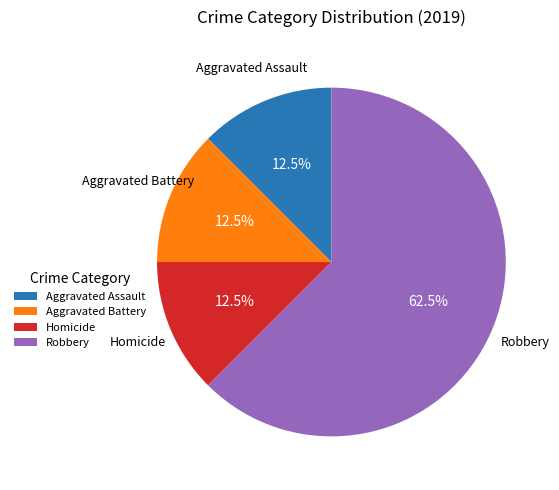

Is the sum of Homicide and Robbery greater than half?

Yes